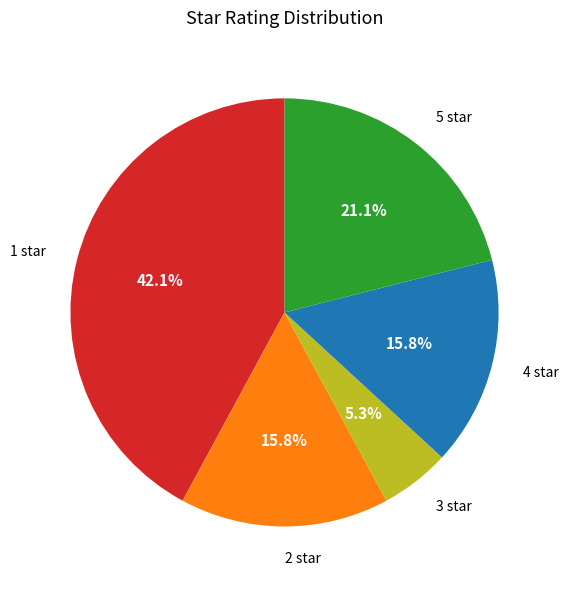

Is there any slice that represents more than half of the pie?

No